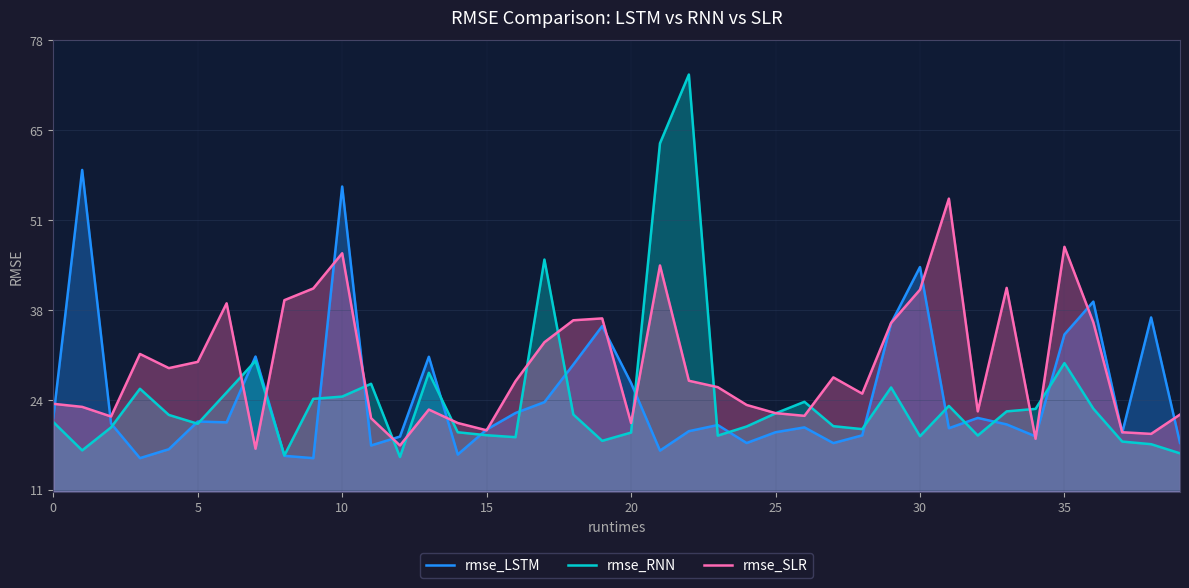

At which label does rmse_SLR reach its peak?

31